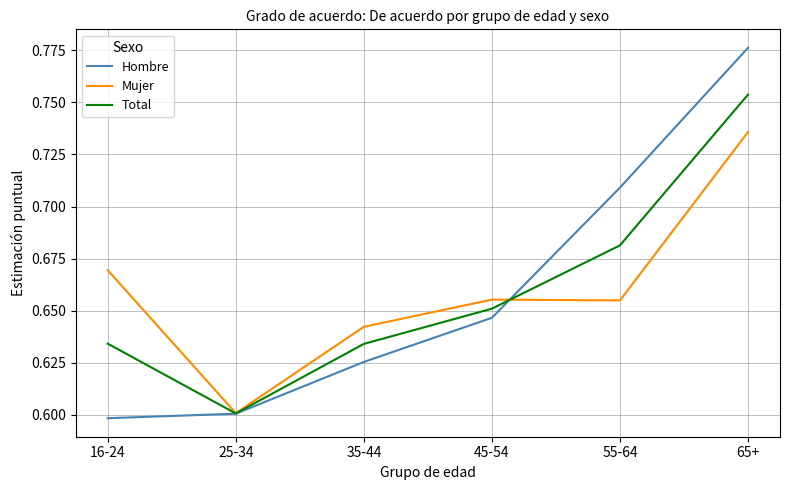

Is this an area chart (filled region under the line)?

No